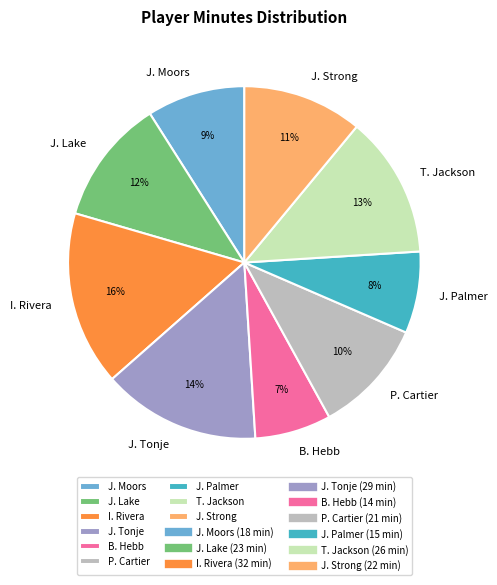

What is the ratio of the value at B. Hebb to the value at J. Tonje?

0.5